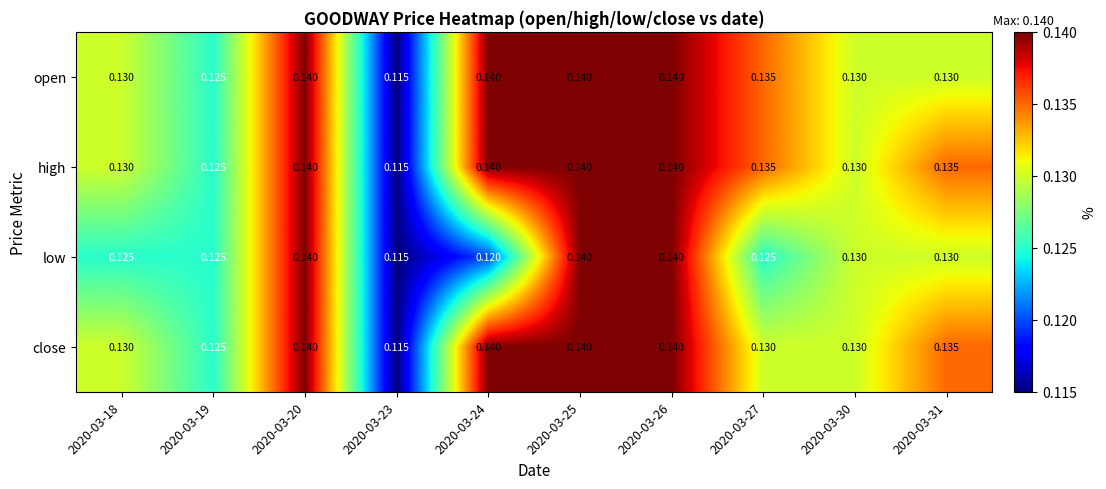

Is the value of open at 2020-03-26 greater than the value of high at 2020-03-18?

Yes